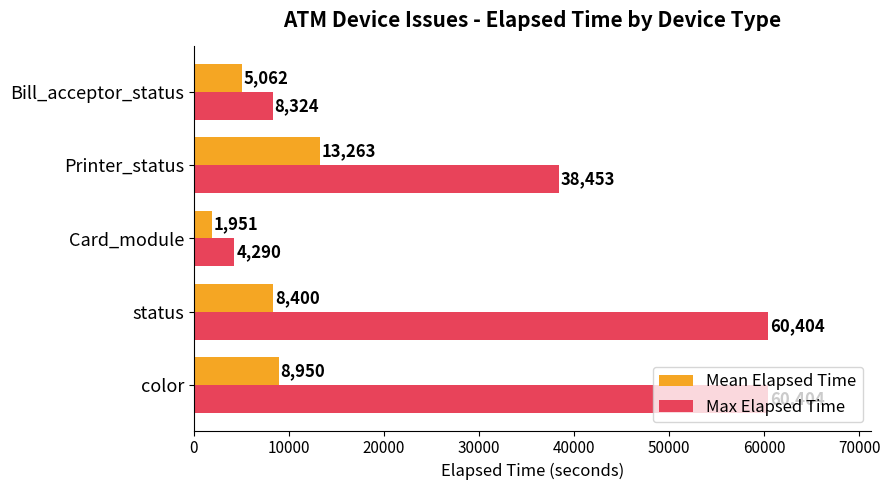

At how many categories does at least one series exceed 55736?

2